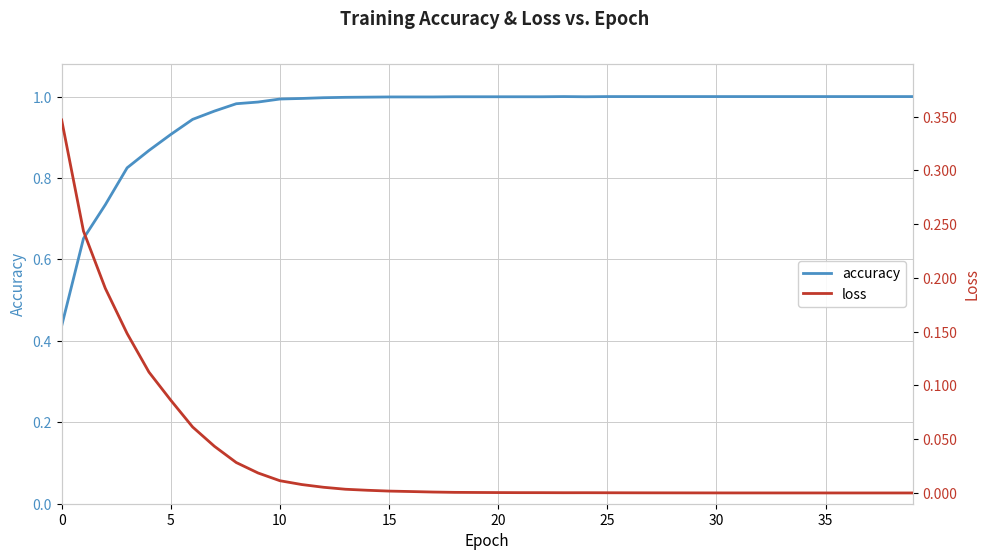

What is the value of the accuracy point at the 19th from the left?

1.0